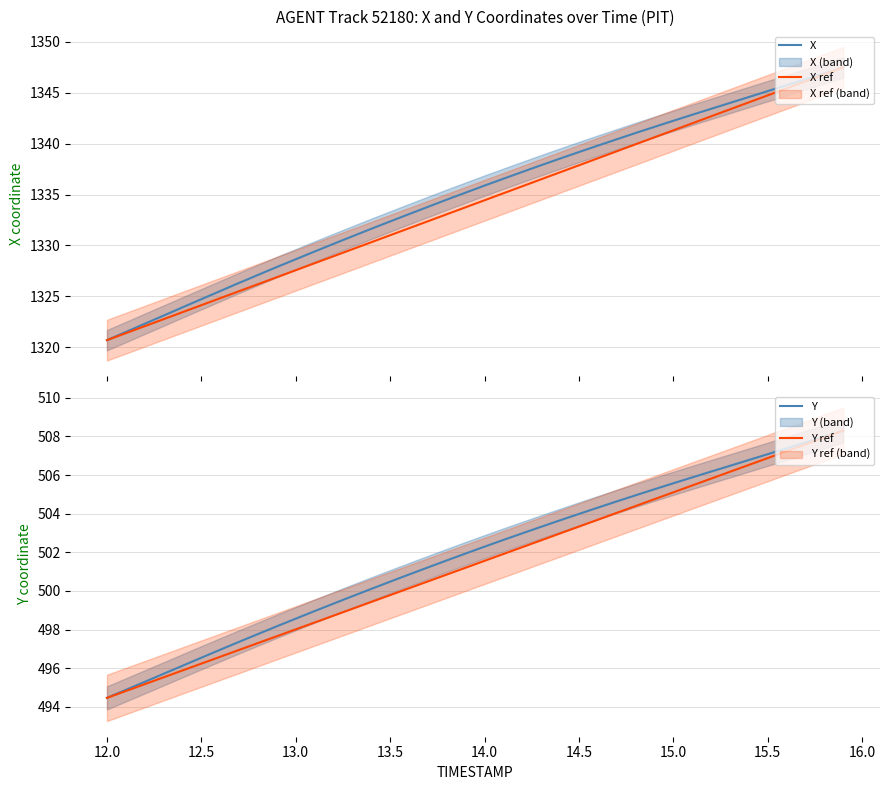

How many values in the X ref series are below 1334?

20